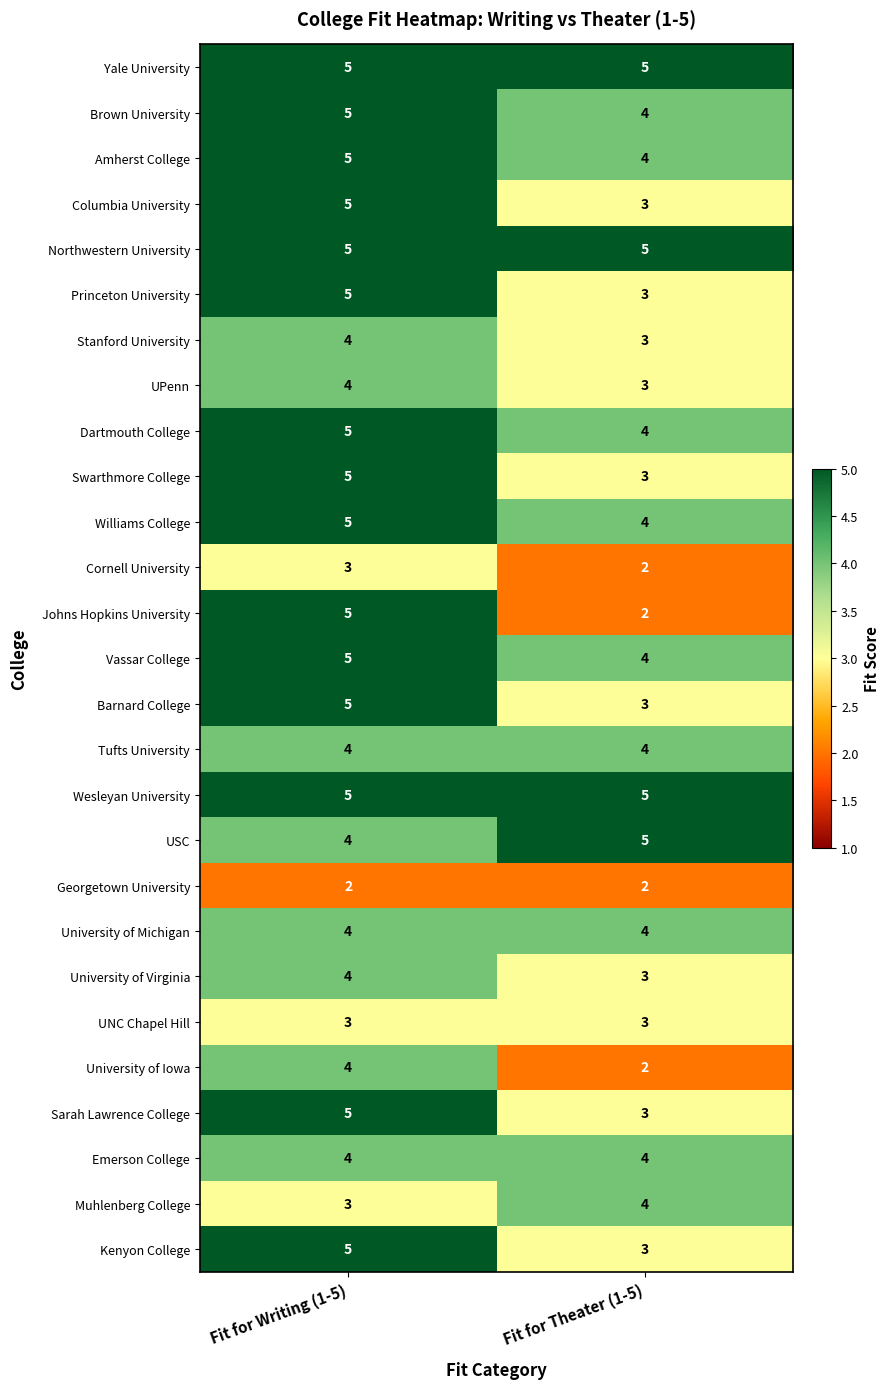

Where is Williams College nearest to the value 4?

Fit for Theater (1-5)